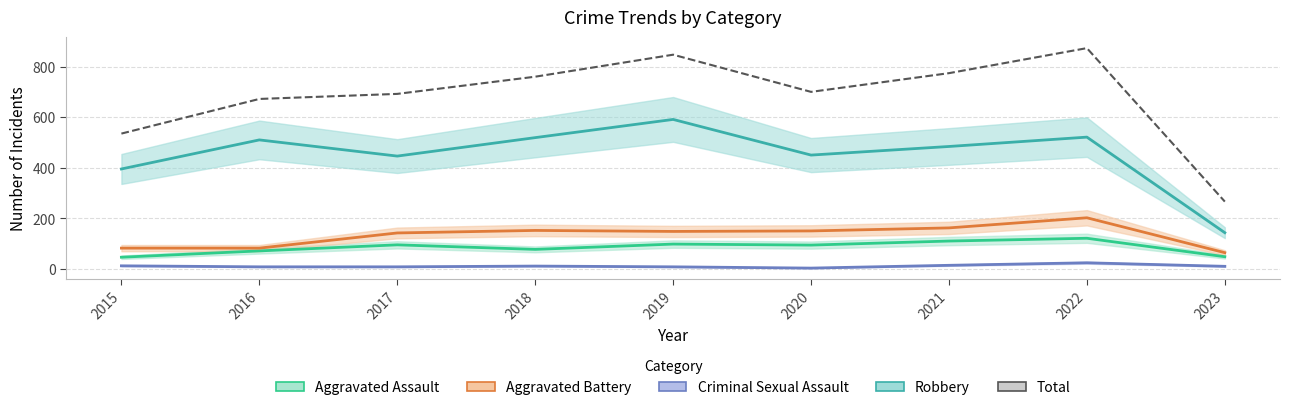

Which has a higher value, 2016 or 2022?

2022